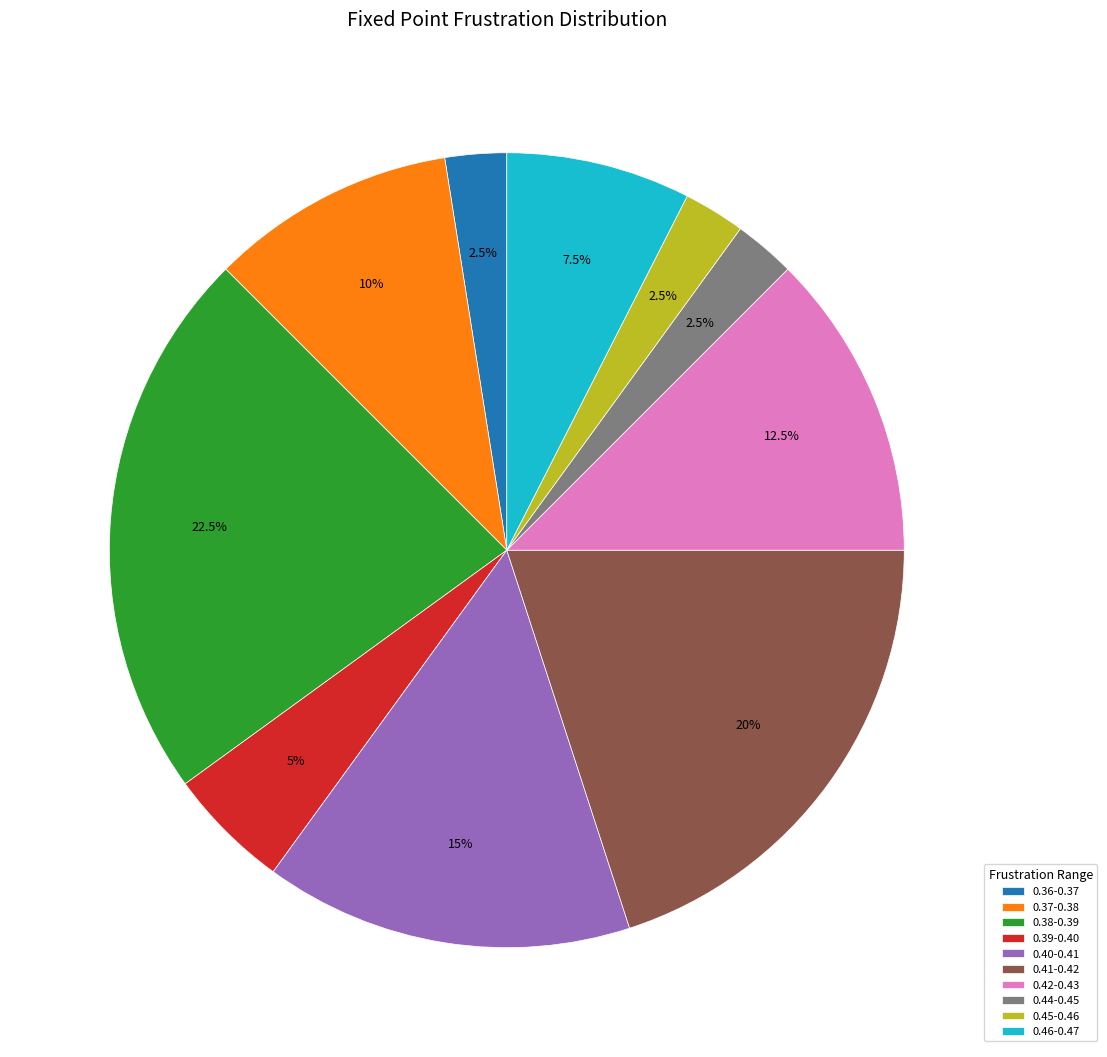

Which slice is the largest?

0.38-0.39